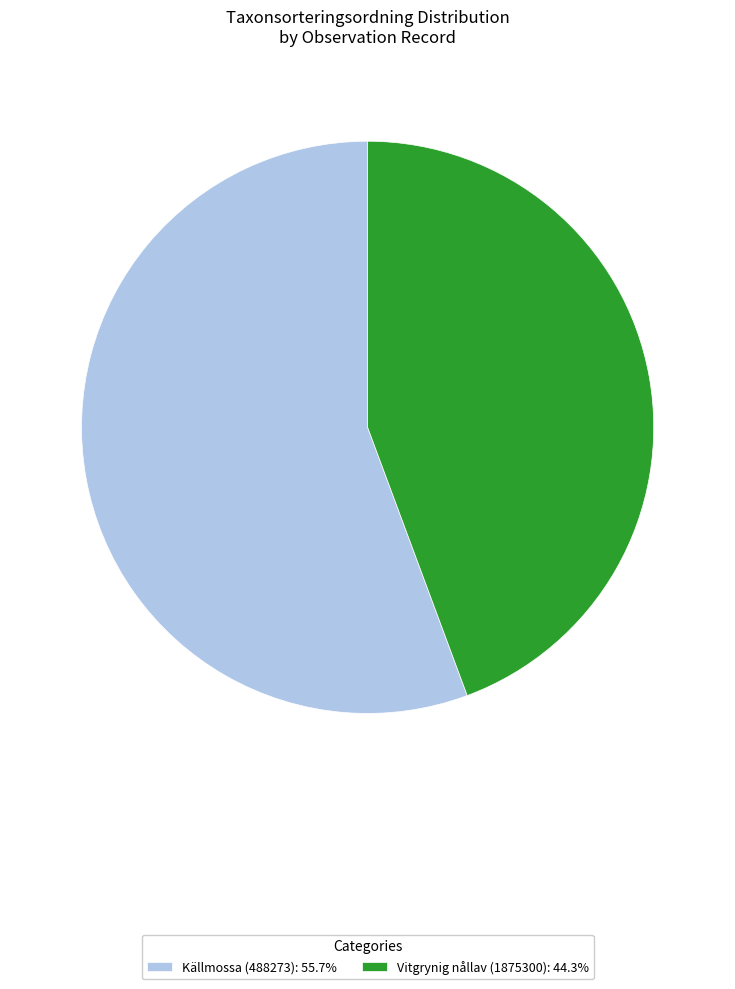

Is there a majority slice in this chart?

Yes